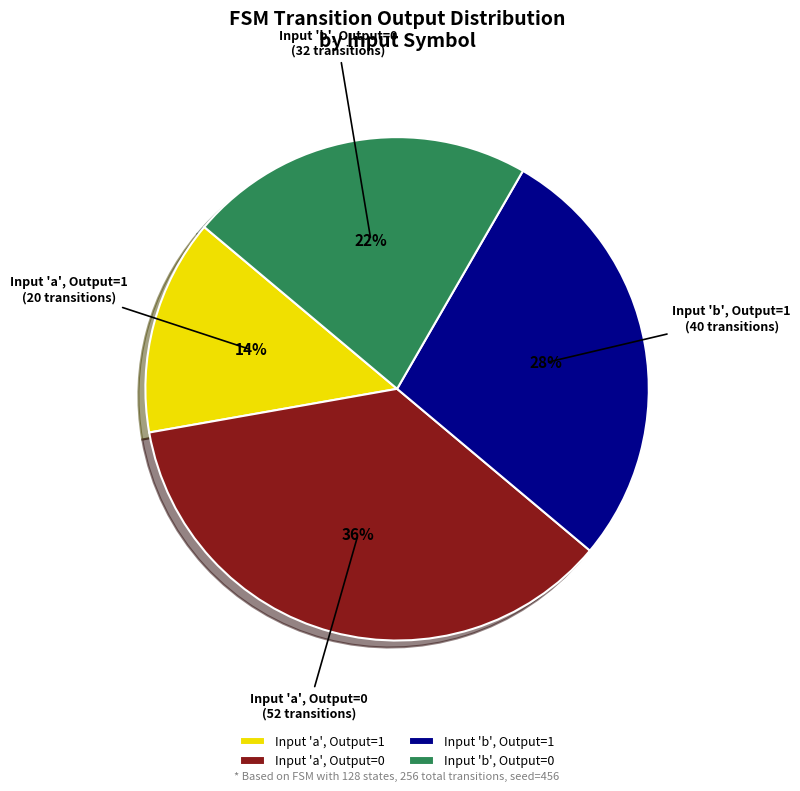

Is it true that Input 'a', Output=0 is 36% of the pie?

True